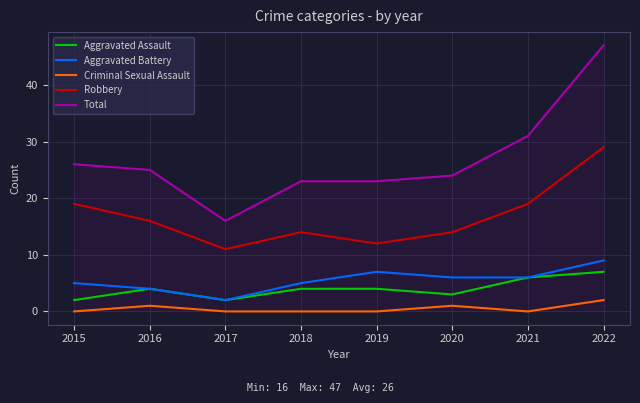

Is it true that Robbery equals 16 at 2016?

True